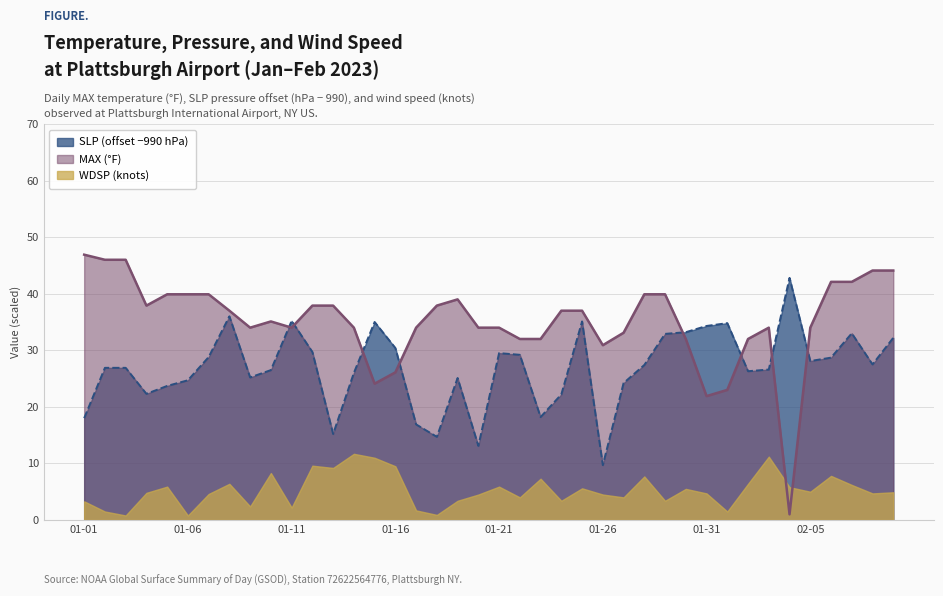

Count the number of categories in the chart.

40